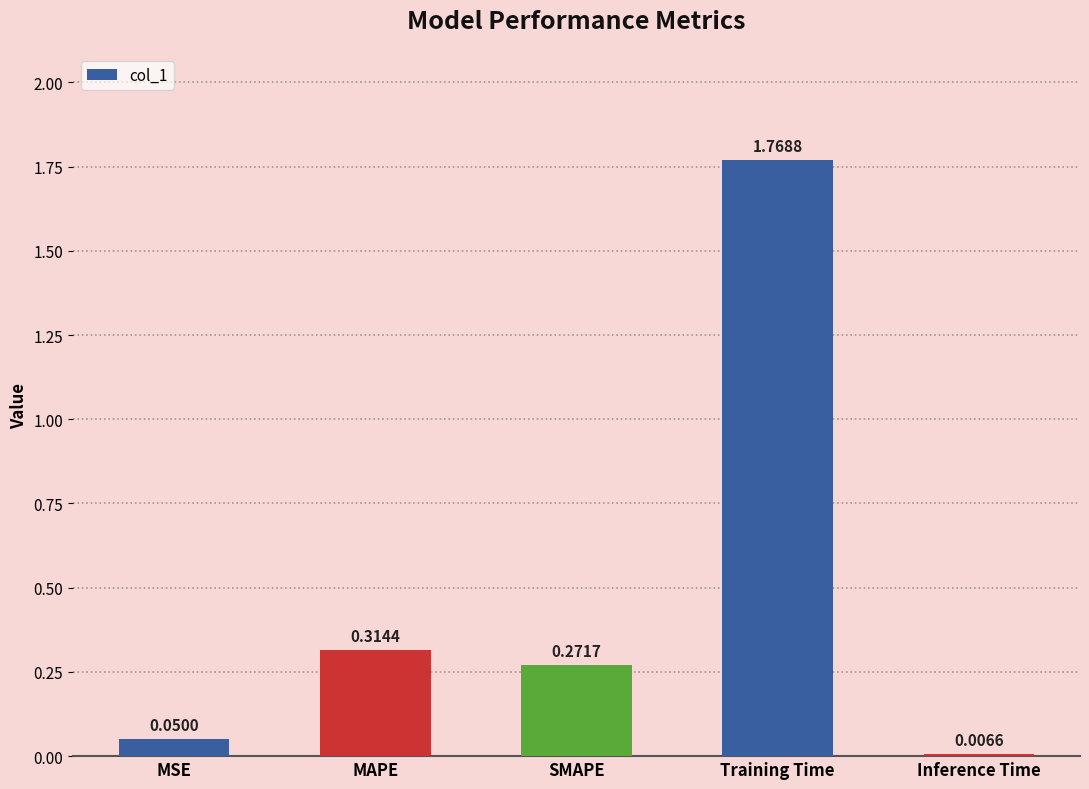

At which label is the value closest to 0?

Inference Time